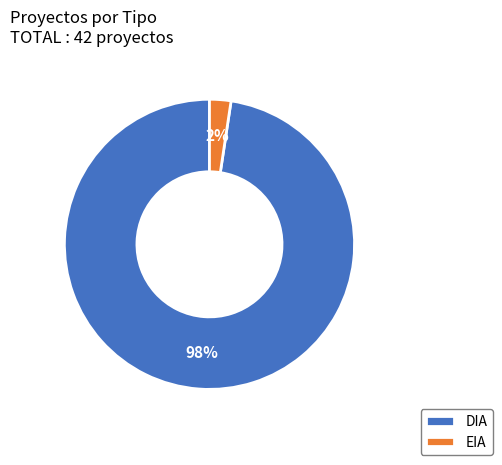

What percentage is the EIA slice, to the nearest percent?

2%